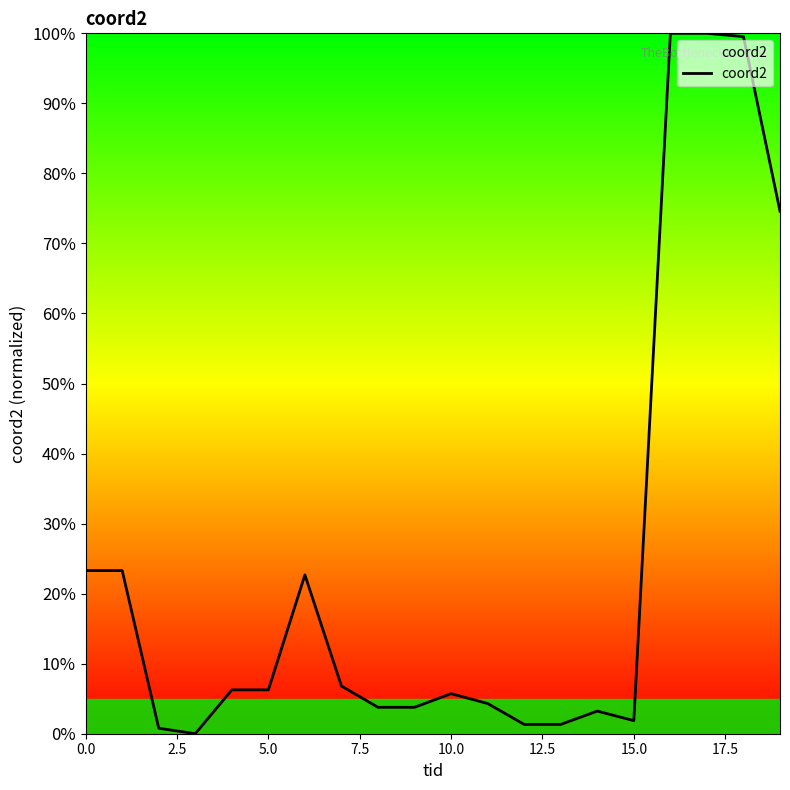

What is the maximum value shown in the chart?

100.0